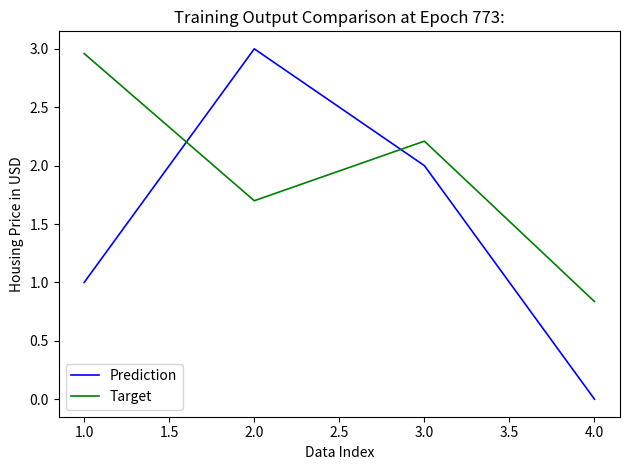

At which label is Prediction closest to 1?

1.0